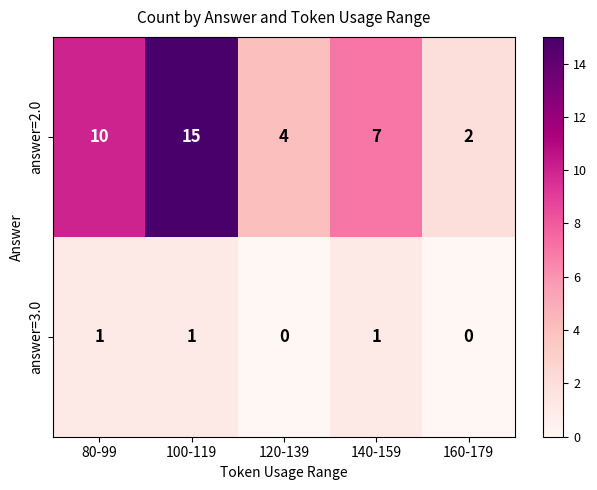

Reading right to left, extract all data points from this chart.

answer=2.0: 2	7	4	15	10
answer=3.0: 0	1	0	1	1